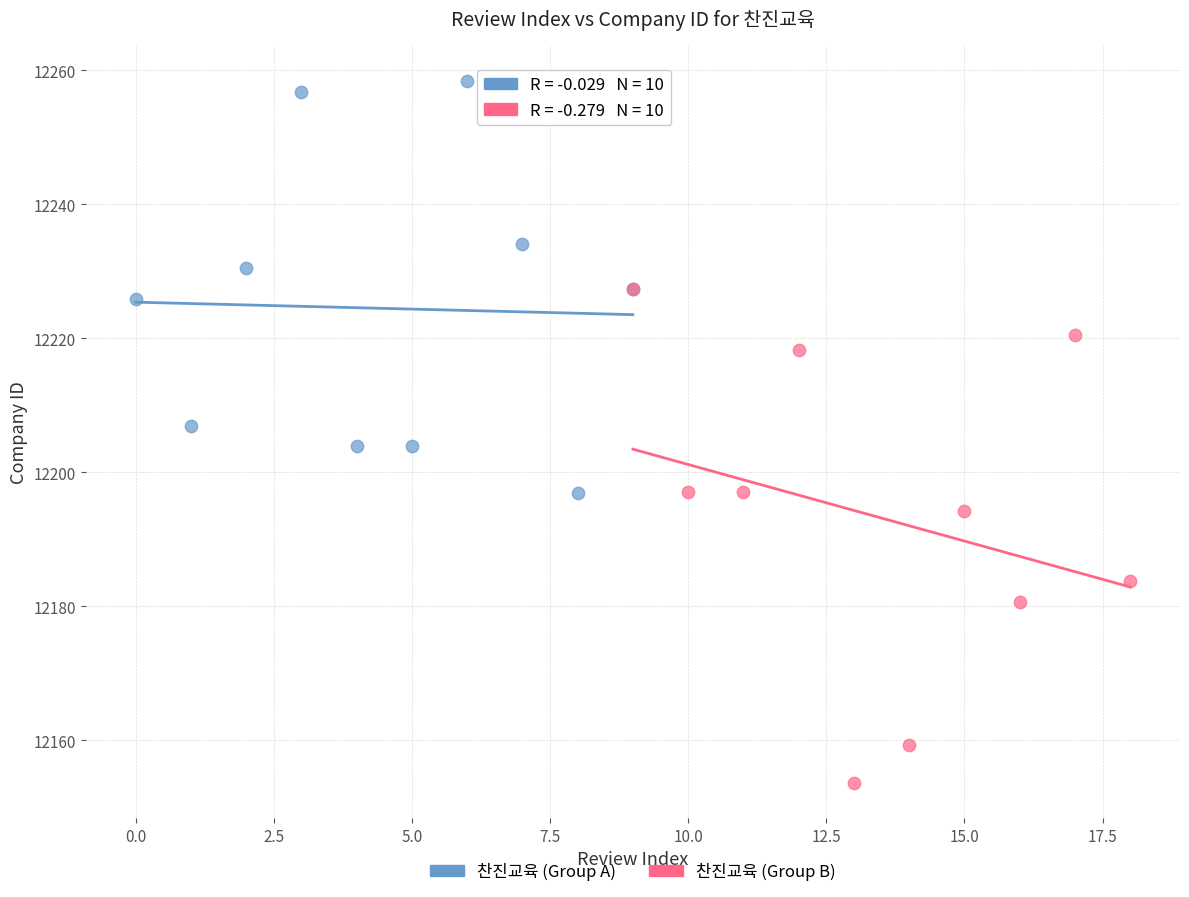

Which series reaches the minimum Y coordinate?

찬진교육 (Group B)